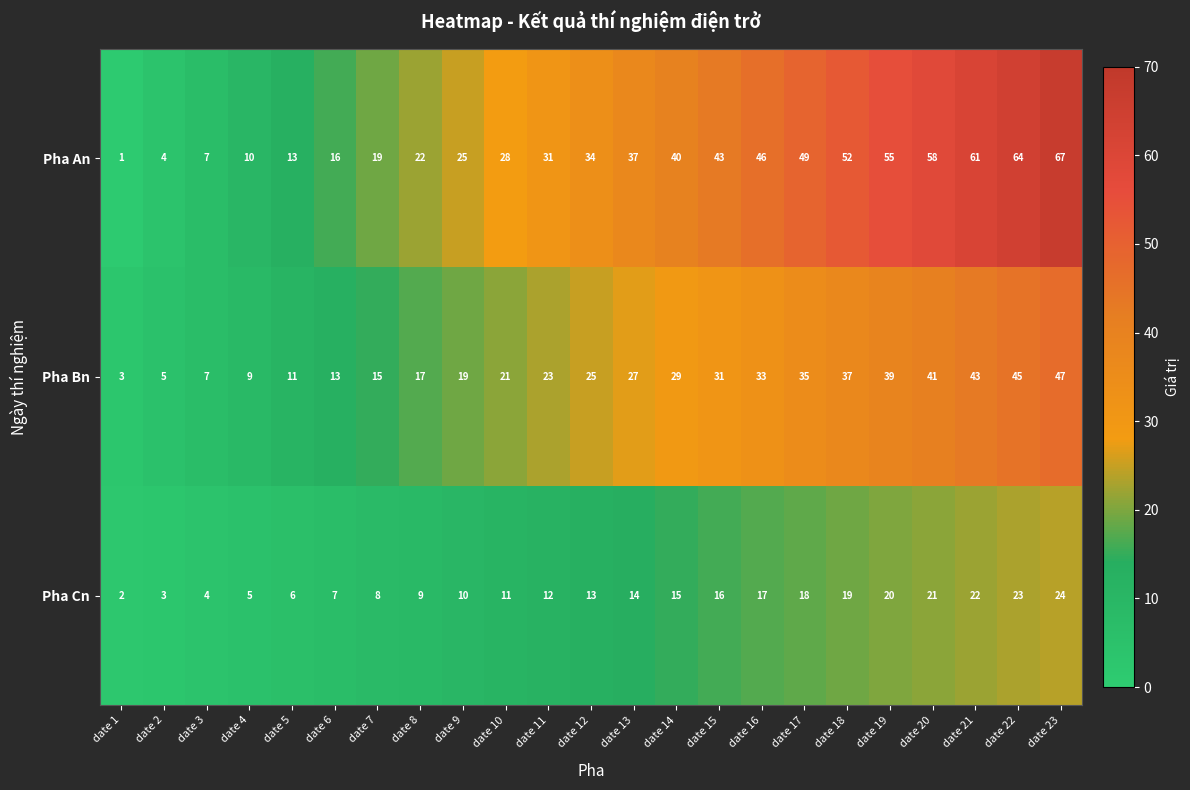

Where is Pha Cn nearest to the value 13?

date 12